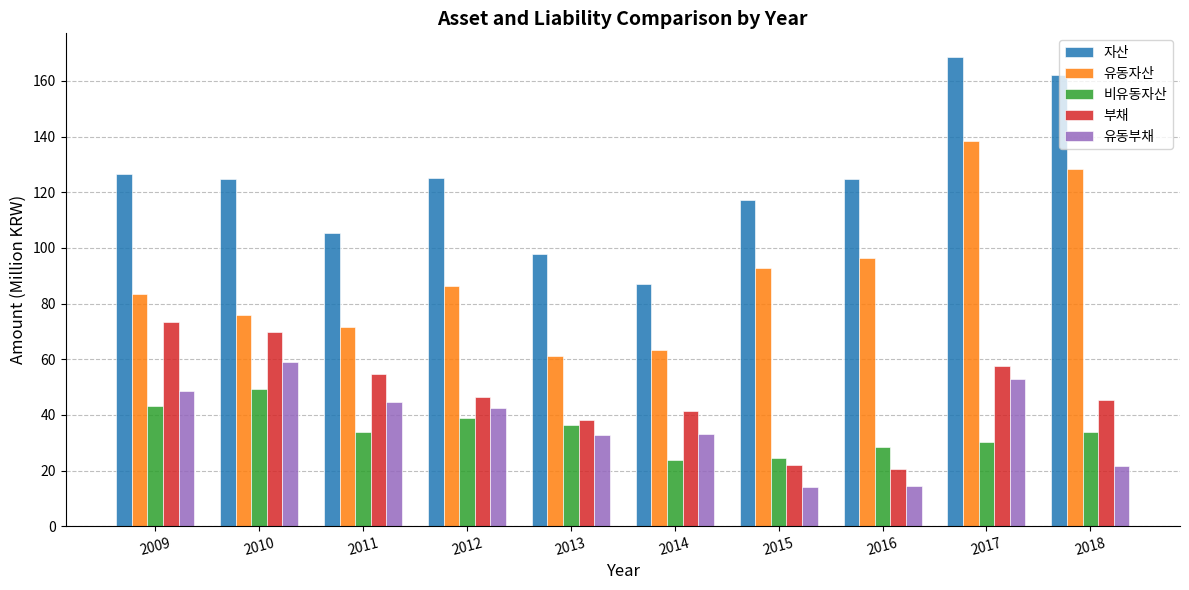

Which category has the highest value in the 부채 series?

2009